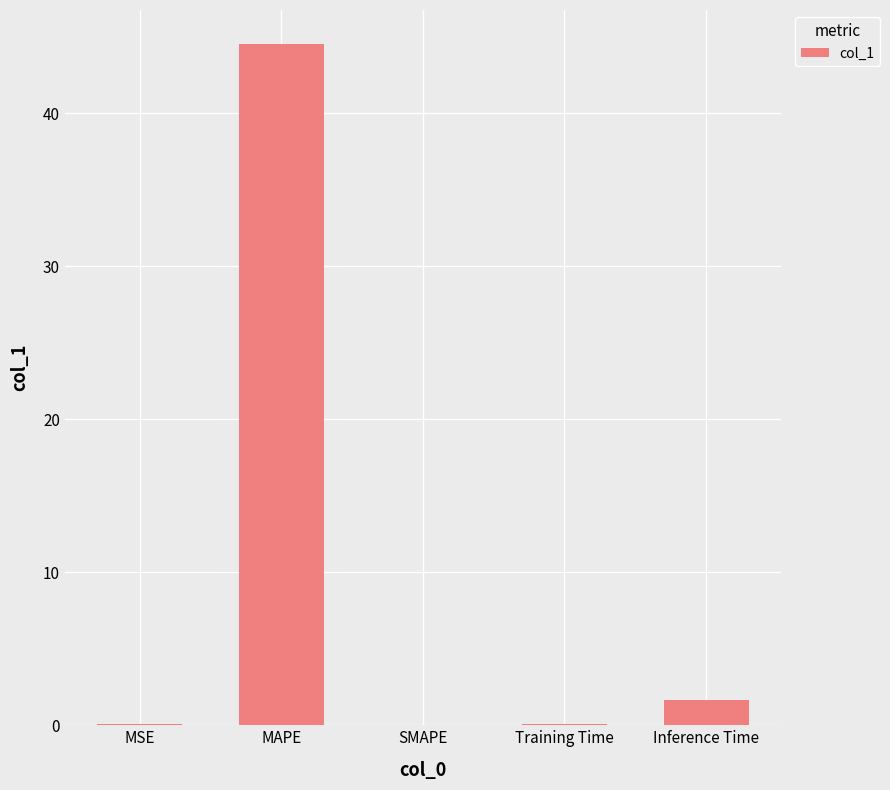

Between Training Time and Inference Time, which is larger?

Inference Time